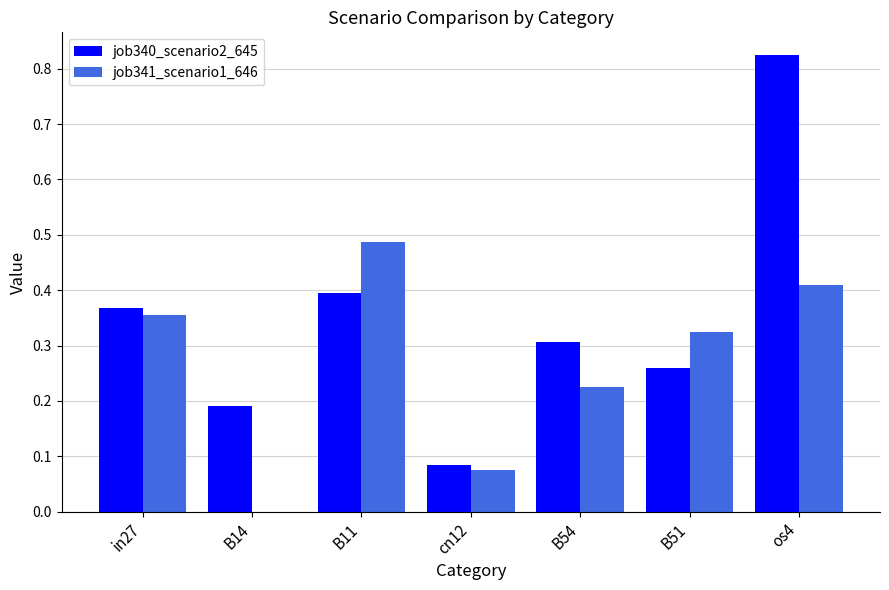

Which label corresponds to the largest value in the chart?

os4